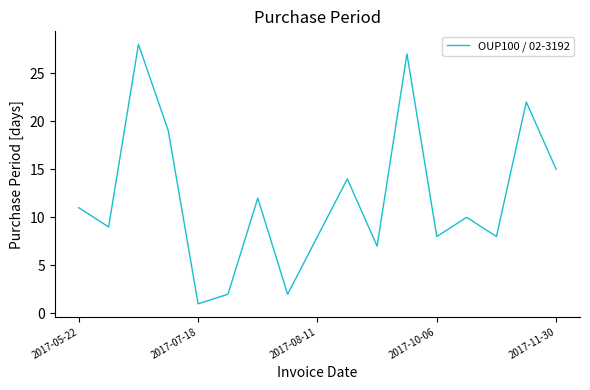

What is the difference between the maximum and minimum values?

27